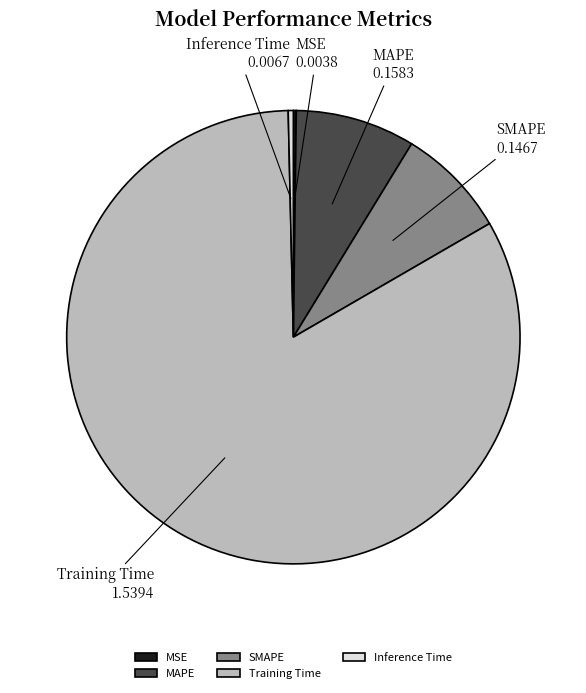

What is the ratio of the value at SMAPE to the value at Training Time?

0.1